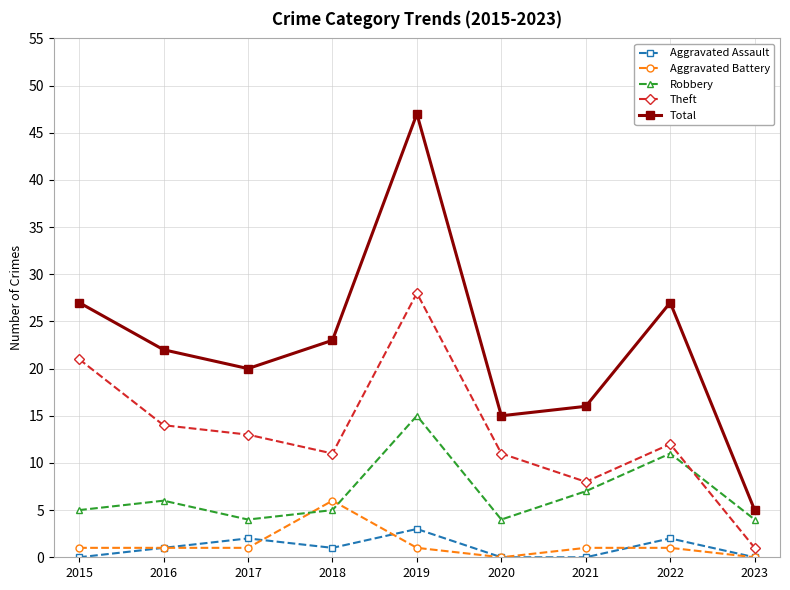

What value does the Theft series have at 2020?

11